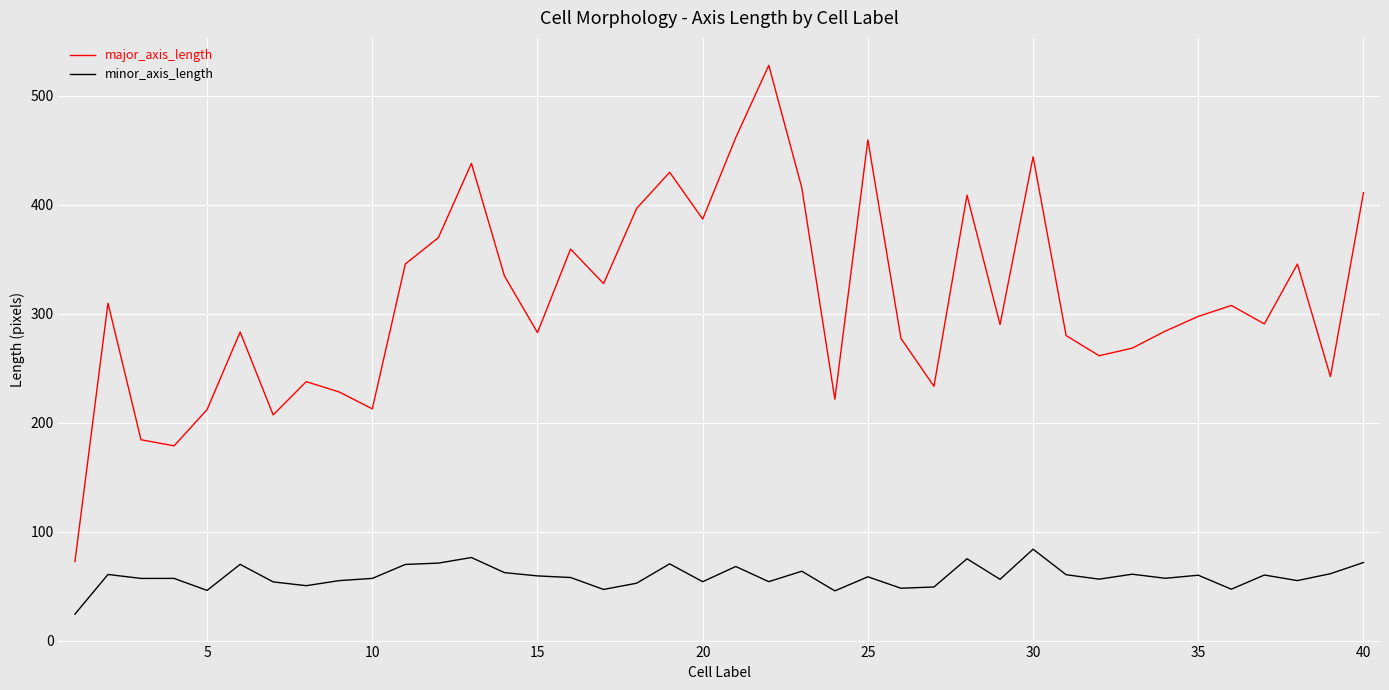

Rank the series by their average value, from lowest to highest.

minor_axis_length, major_axis_length